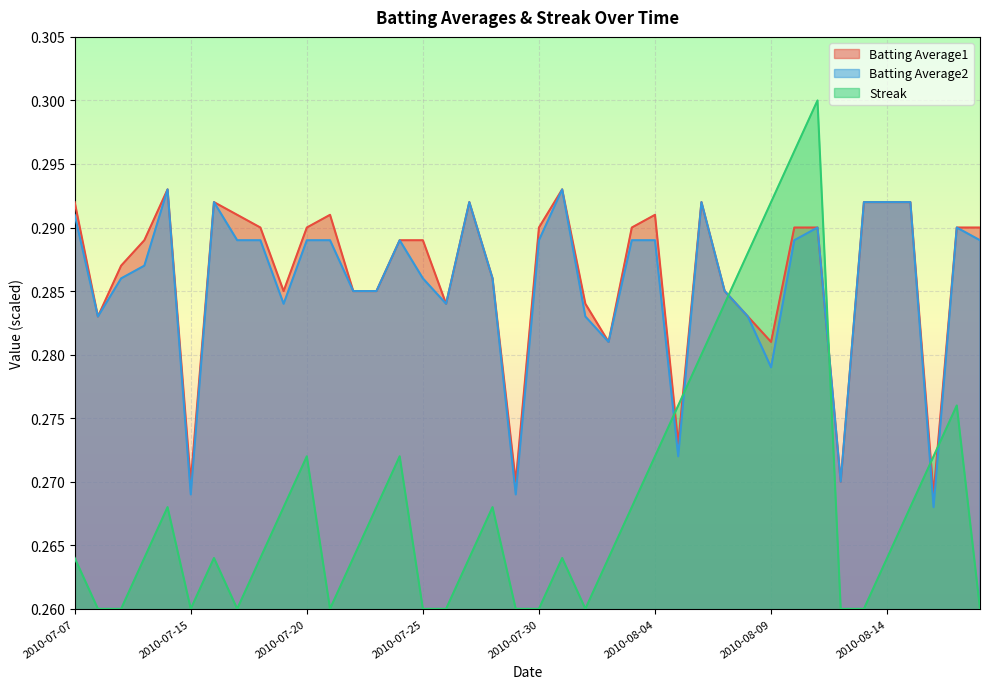

In Batting Average1, how many points are higher than both neighbors (excluding endpoints)?

7